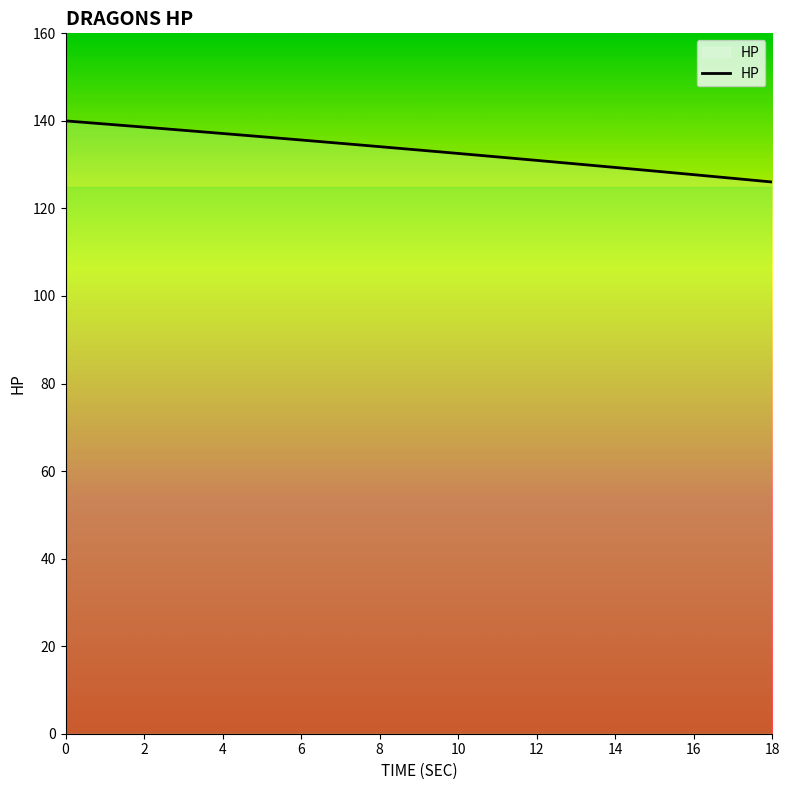

What is the smallest value displayed?

126.0